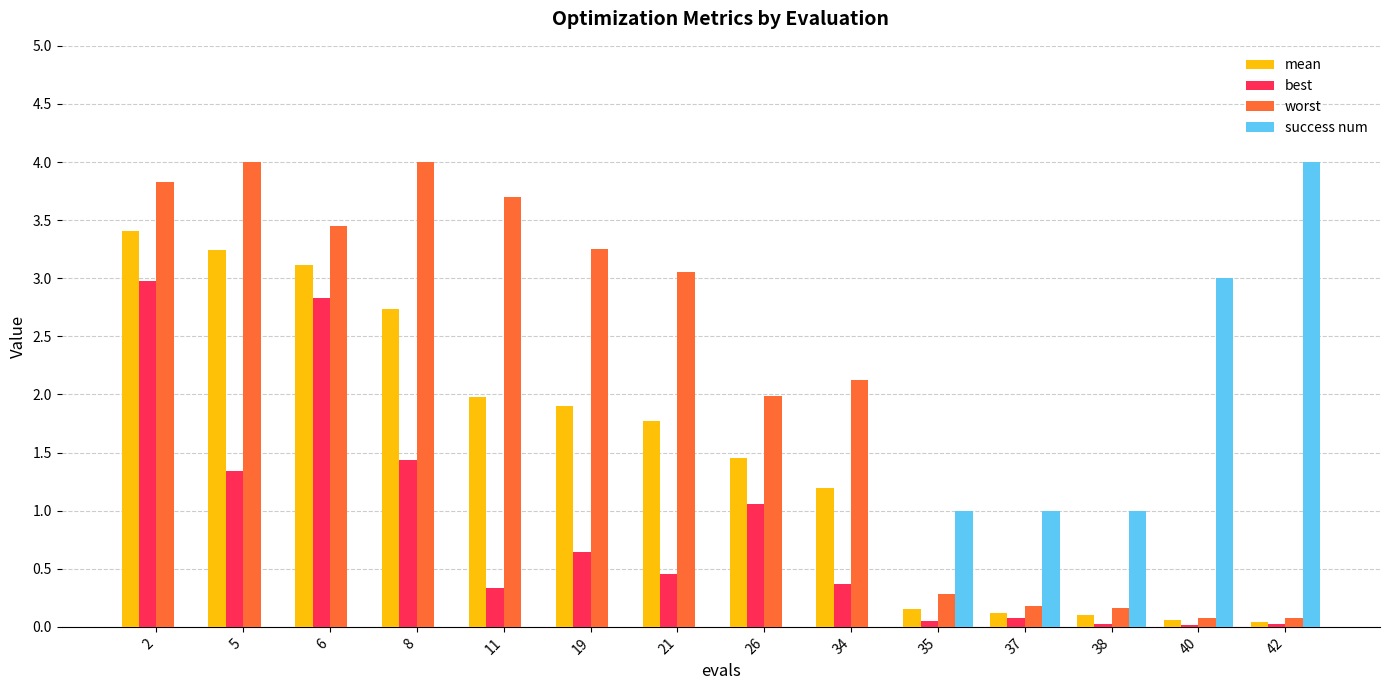

True or false: best has a value of 0.0 at 38.

True